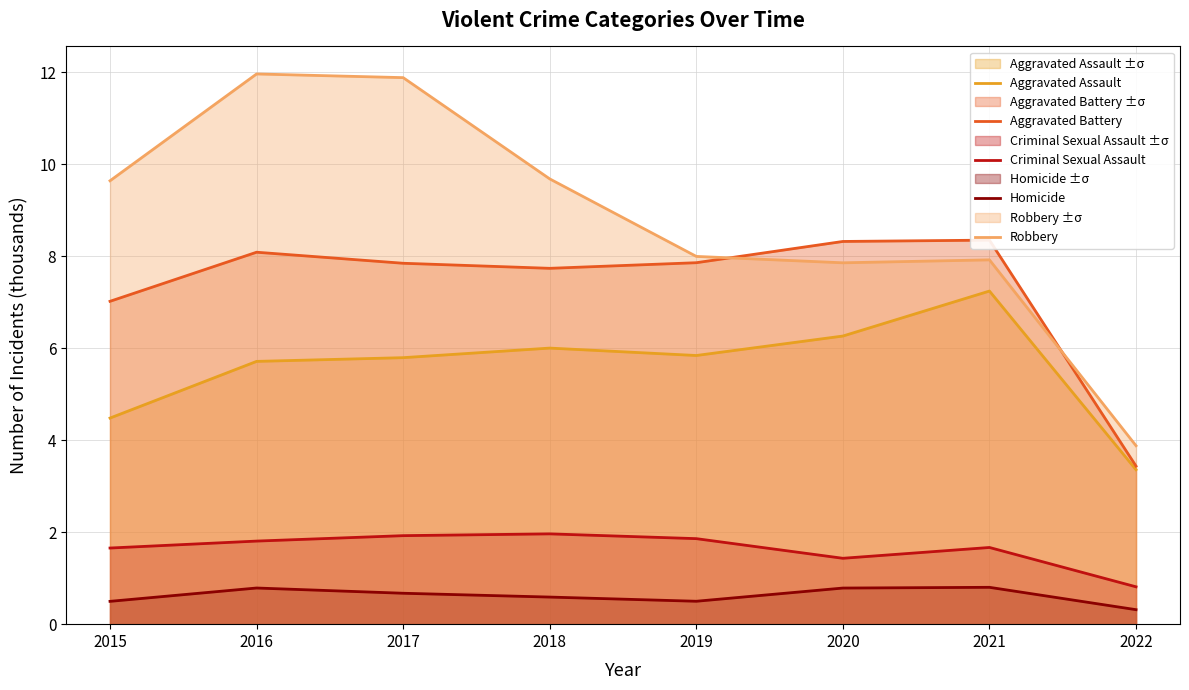

Which series has the largest total across all categories?

Robbery